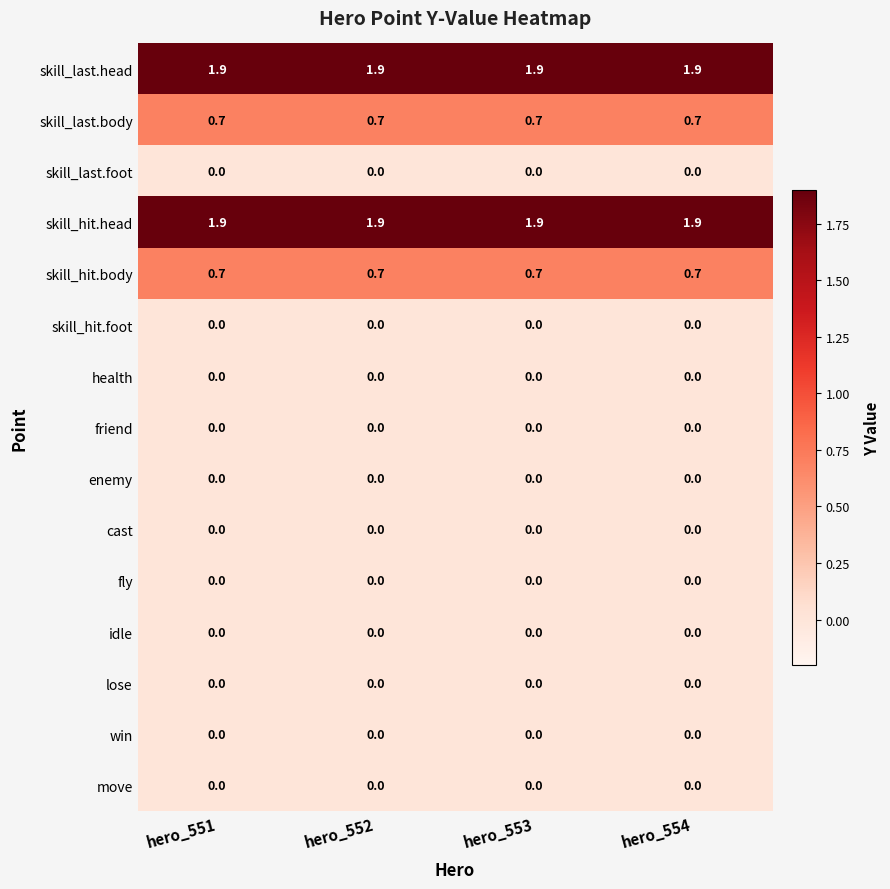

What is the sum of all skill_last.head values?

7.6